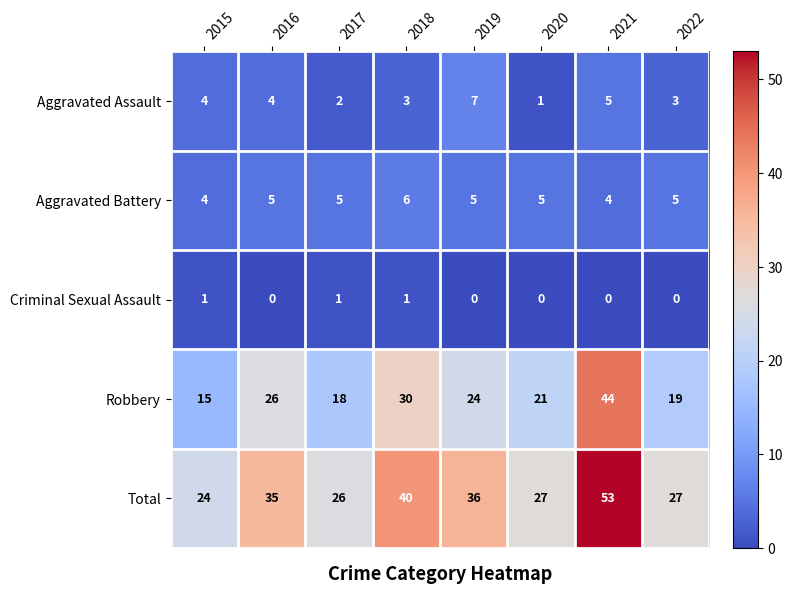

What is the difference between the maximum and second lowest values in the Robbery series?

26